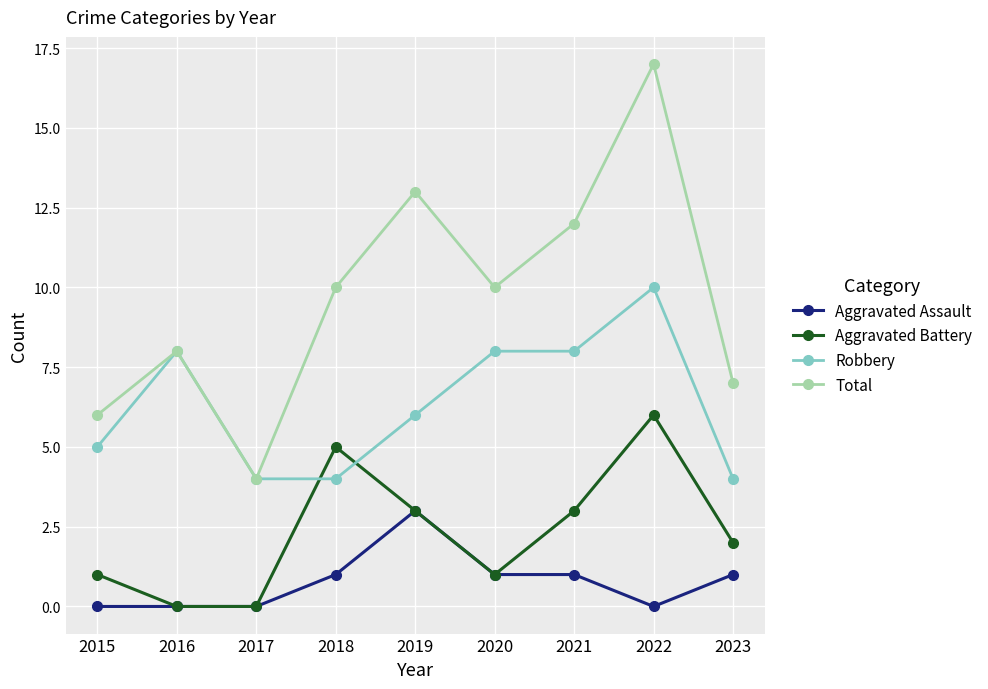

At which label does Aggravated Battery first exceed 2?

2018